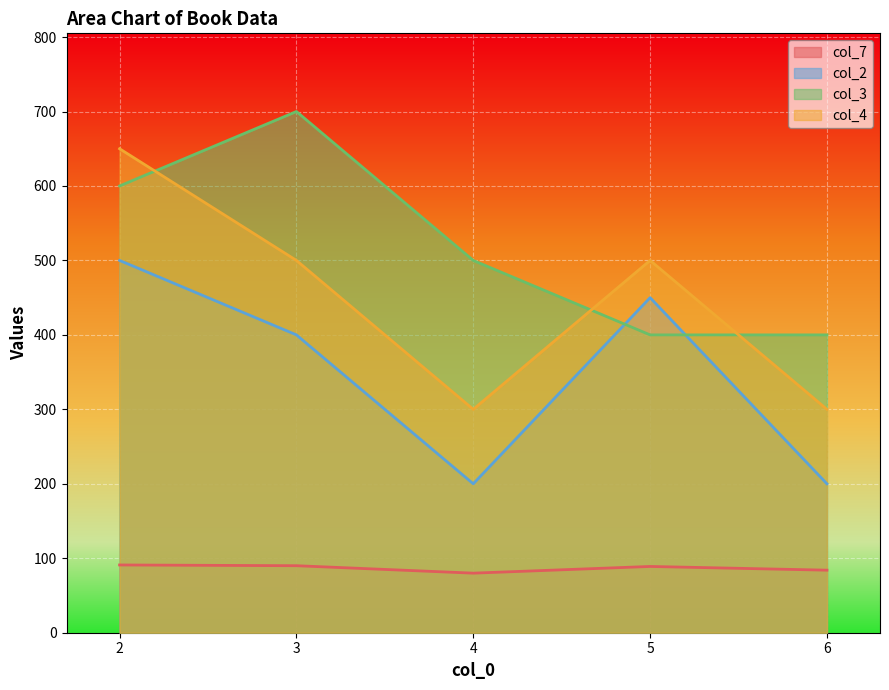

What are all the series names shown in the legend?

col_7, col_2, col_3, col_4